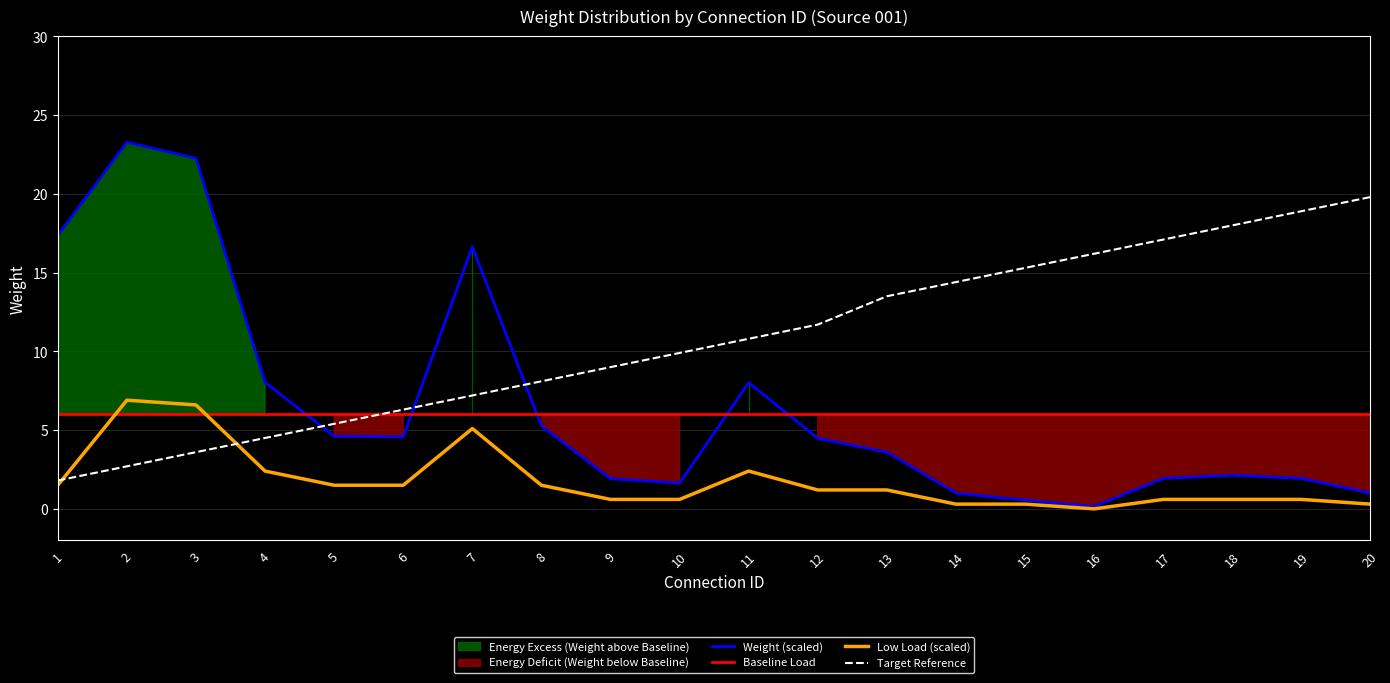

Which series changed the most between 4 and 14?

Target Reference